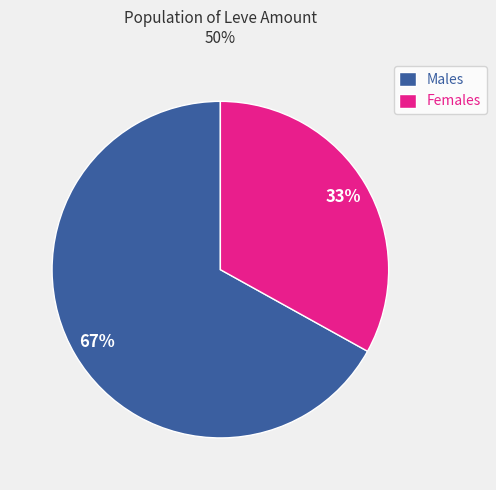

Combined, do Males and Females account for over 50%?

Yes